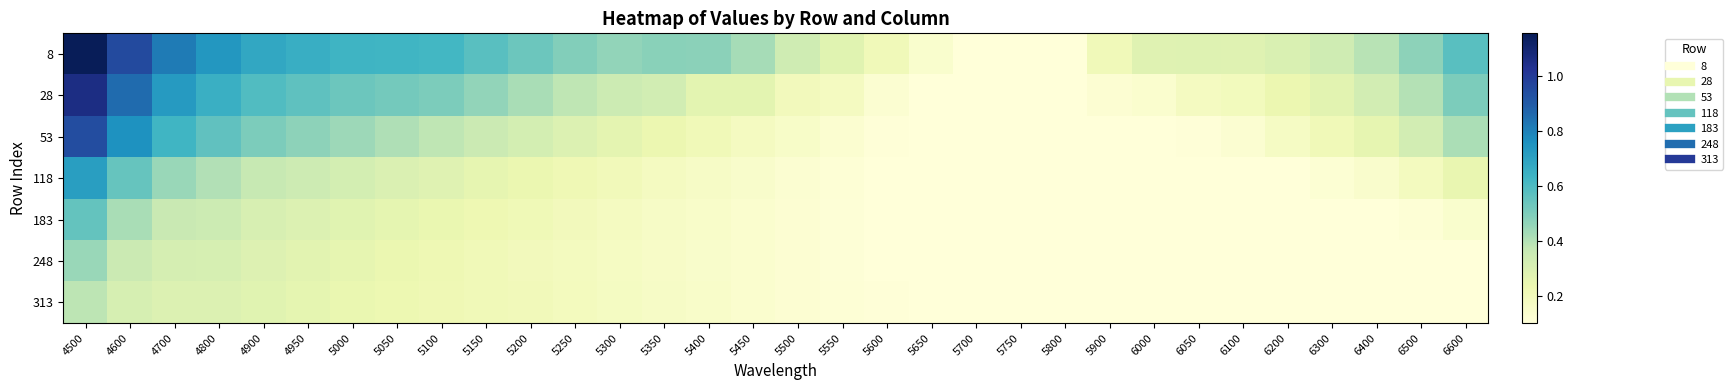

Count the number of data series in this chart.

7